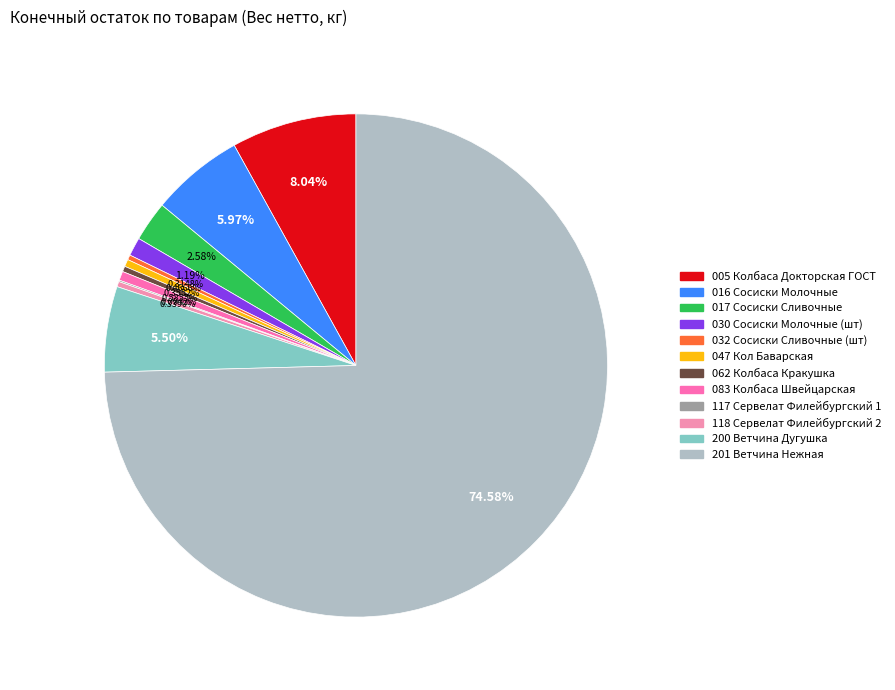

How many slices are in this pie chart?

12